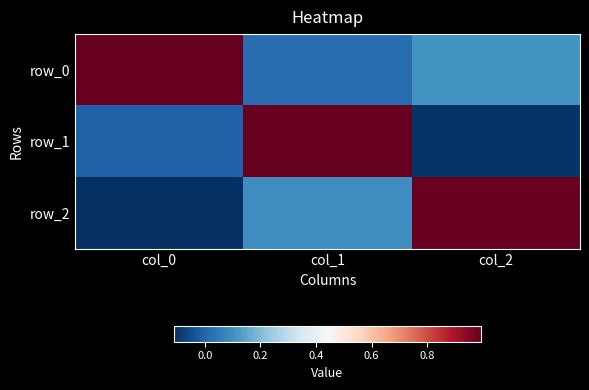

Between col_0 and col_2, which series saw the biggest shift?

row_2